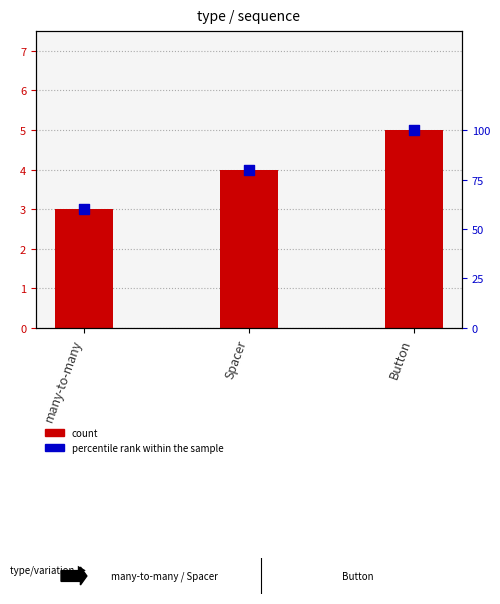

What is the change in value from many-to-many to Spacer?

+20